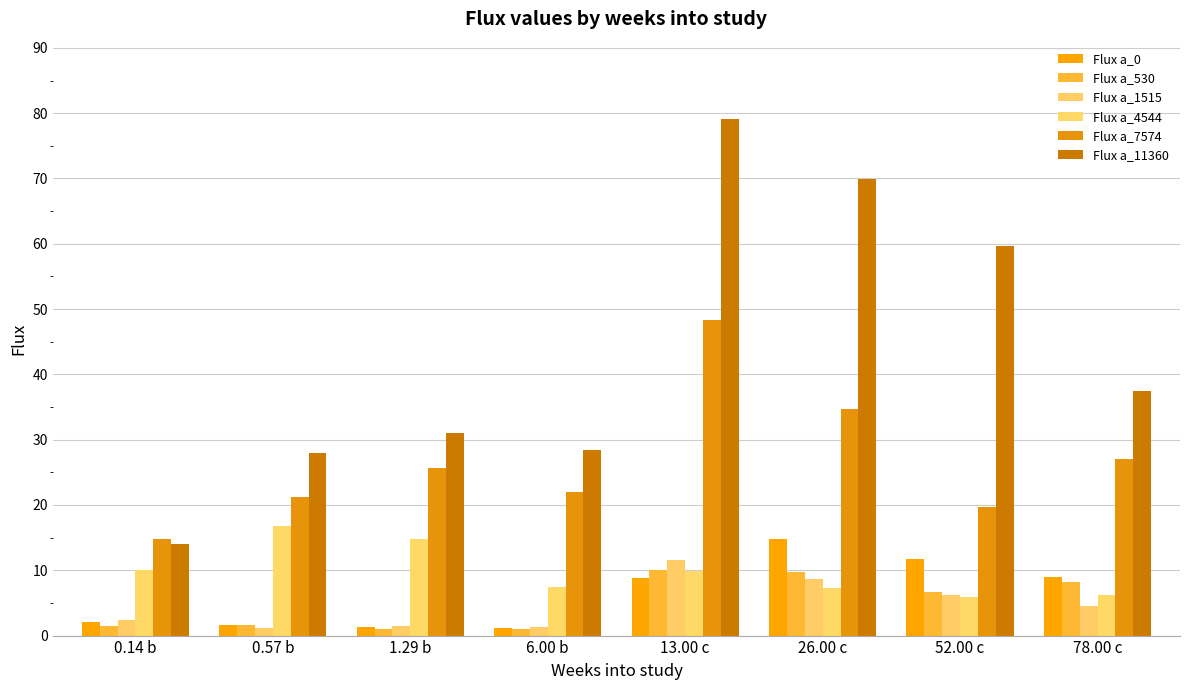

At how many categories does at least one series exceed 74?

1